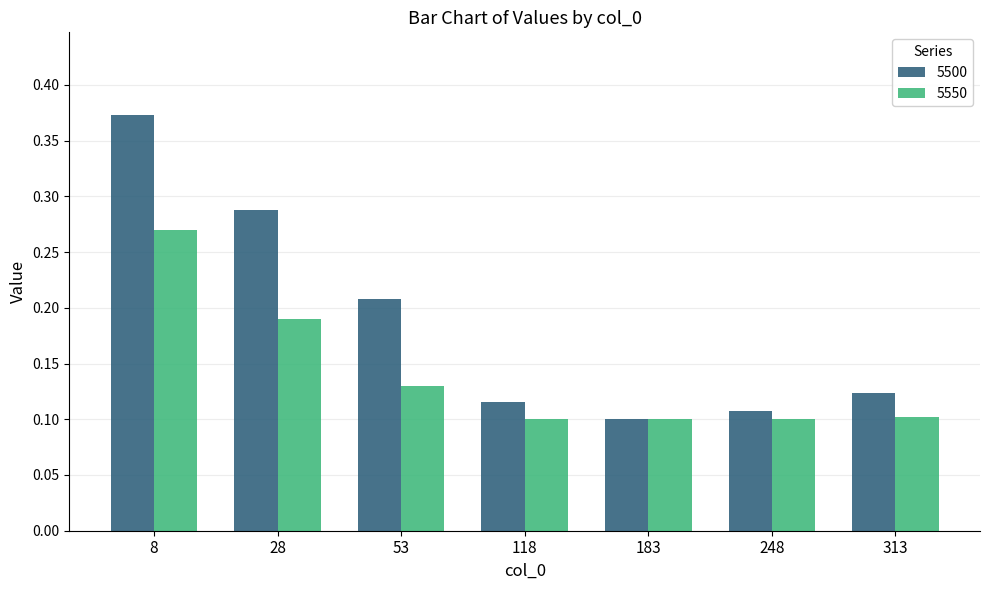

At which category is the sum across all series the highest?

8